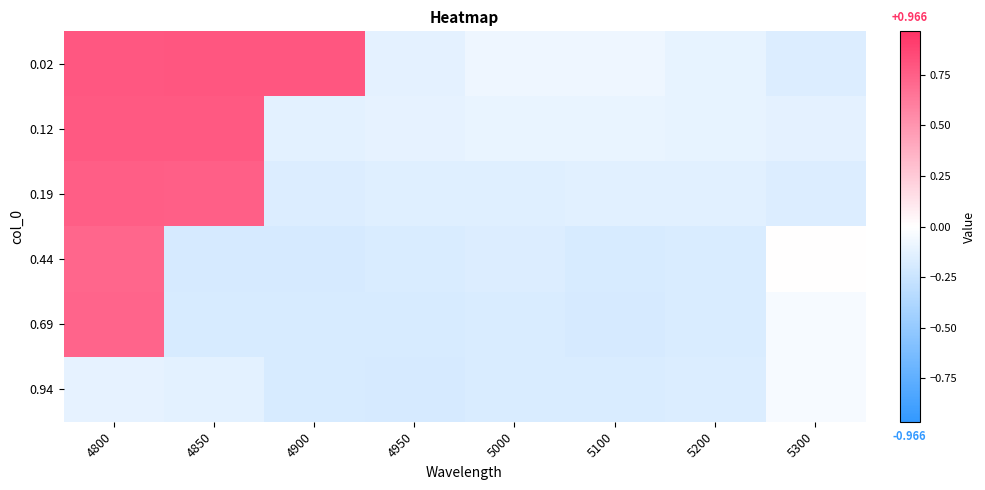

Which has a higher value, 4950 or 5000?

5000